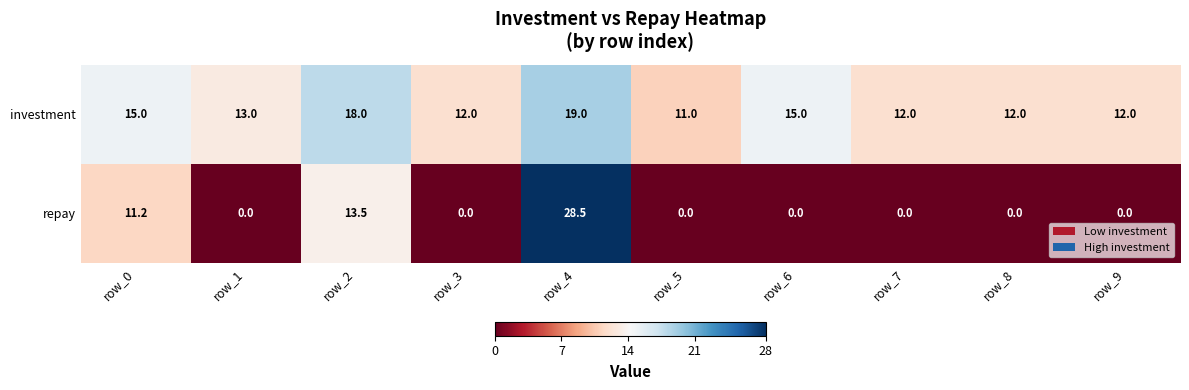

How many distinct data groups are displayed?

2